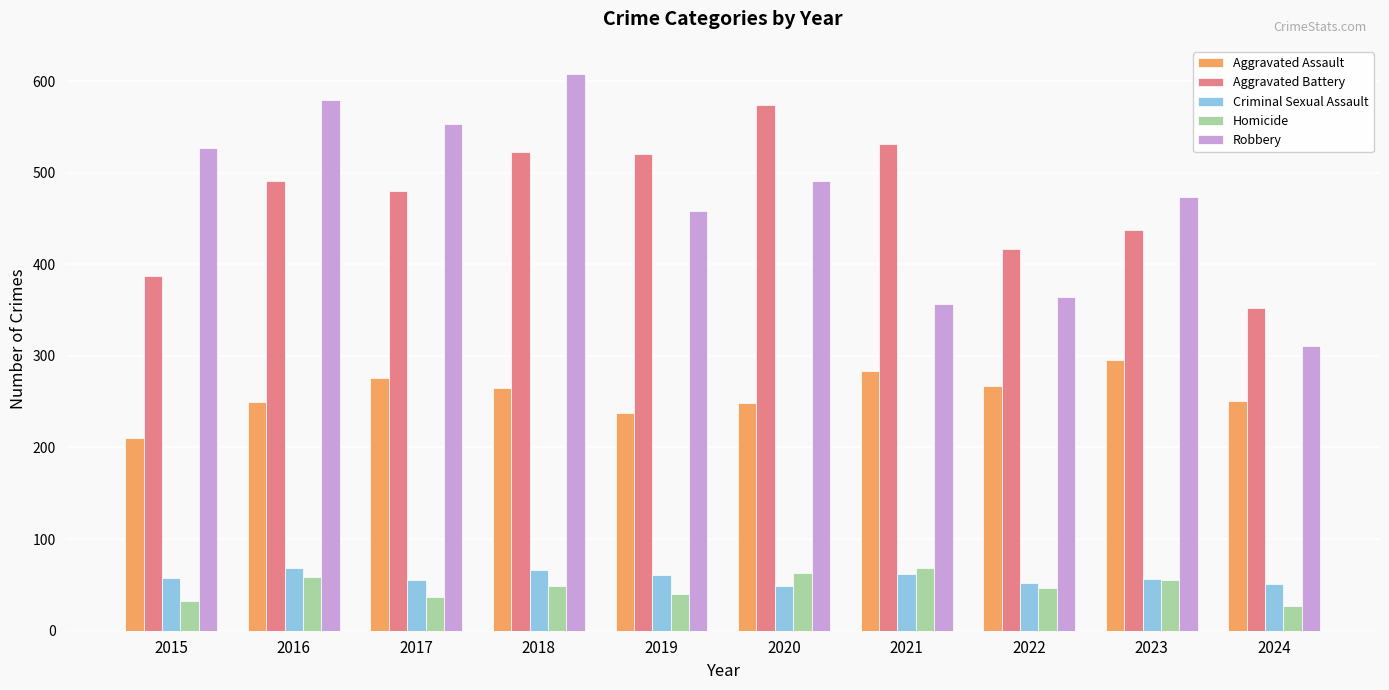

Is the value of Aggravated Battery at 2018 greater than the value of Aggravated Assault at 2017?

Yes